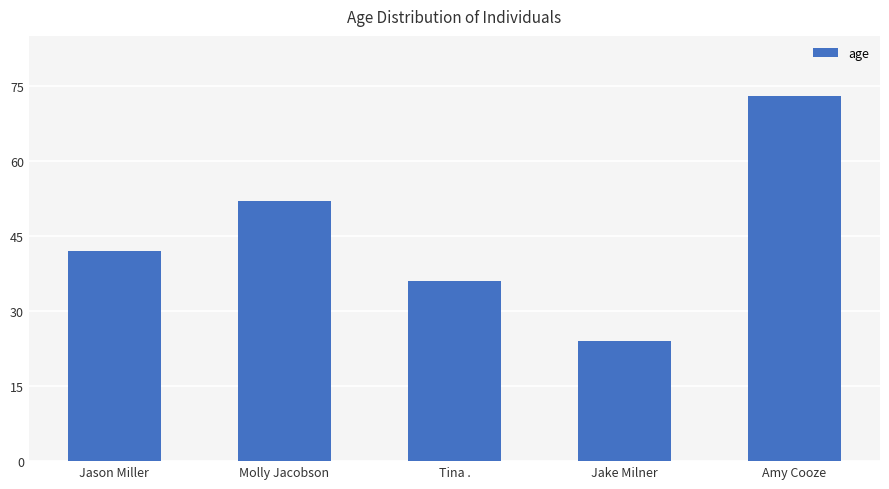

What is the average value?

45